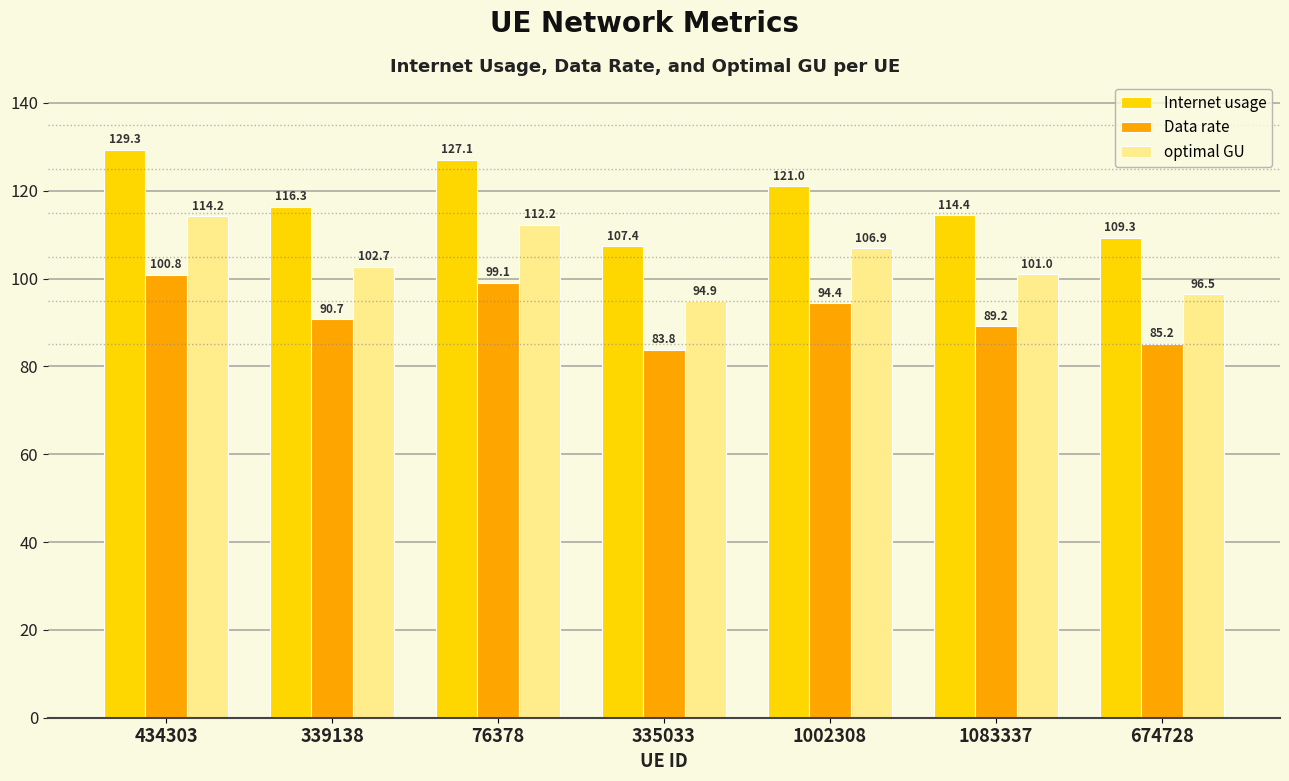

What position from the left is 335033?

4